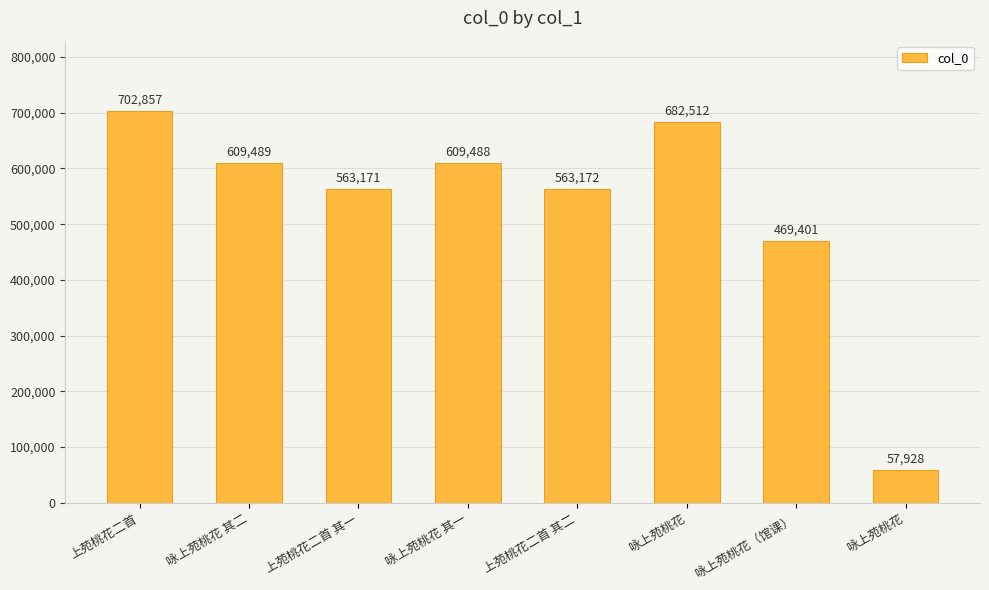

True or false: the data shows 57928 at 咏上苑桃花.

True